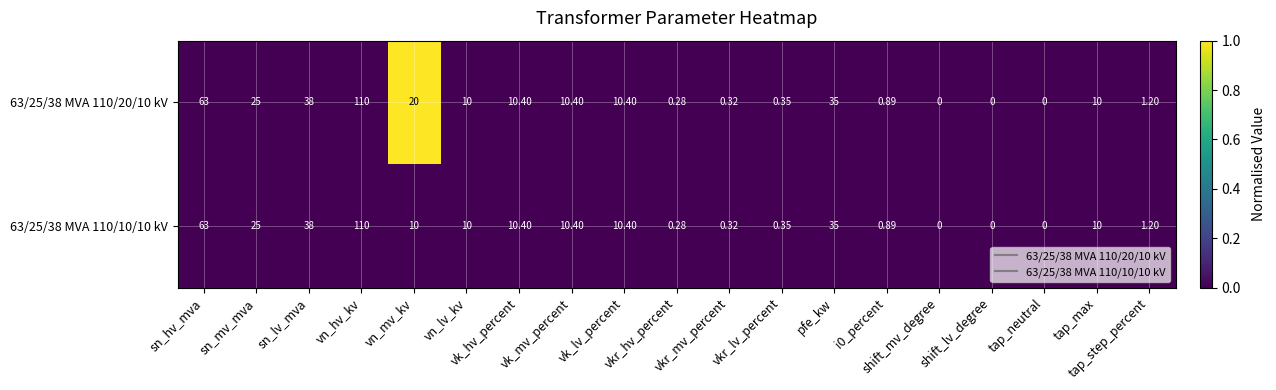

List the series in order of their peak value, highest first.

63/25/38 MVA 110/20/10 kV, 63/25/38 MVA 110/10/10 kV